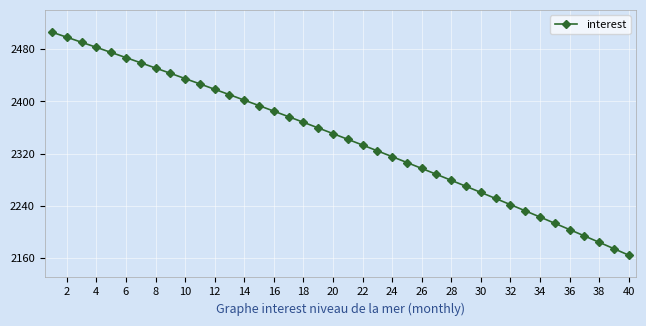

Does the chart have visible grid lines?

Yes